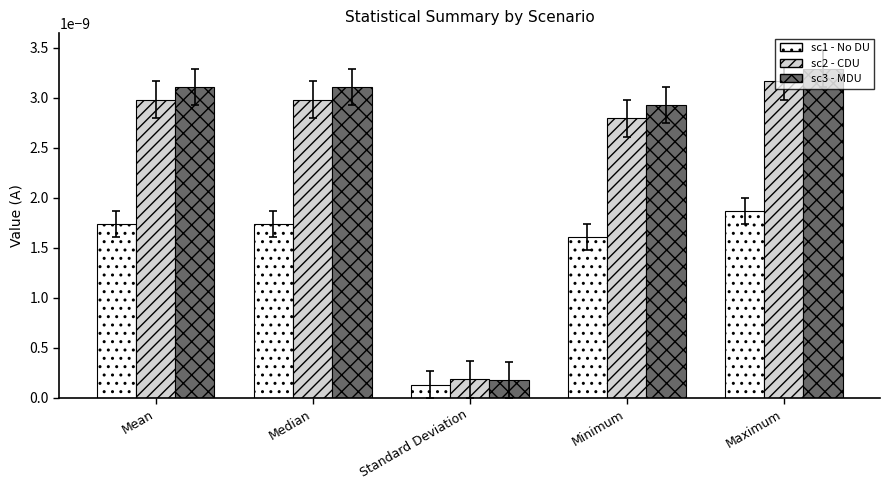

Rank the series by their maximum value, from lowest to highest.

sc1 - No DU, sc2 - CDU, sc3 - MDU